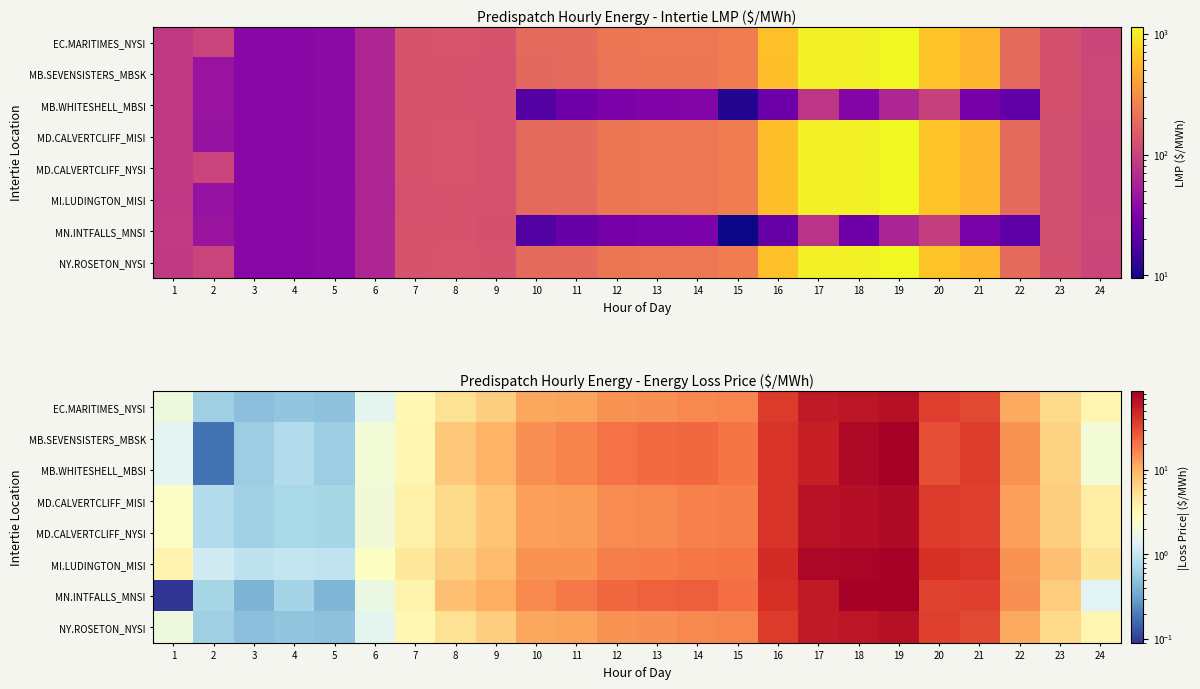

What is the smallest value displayed?

0.1